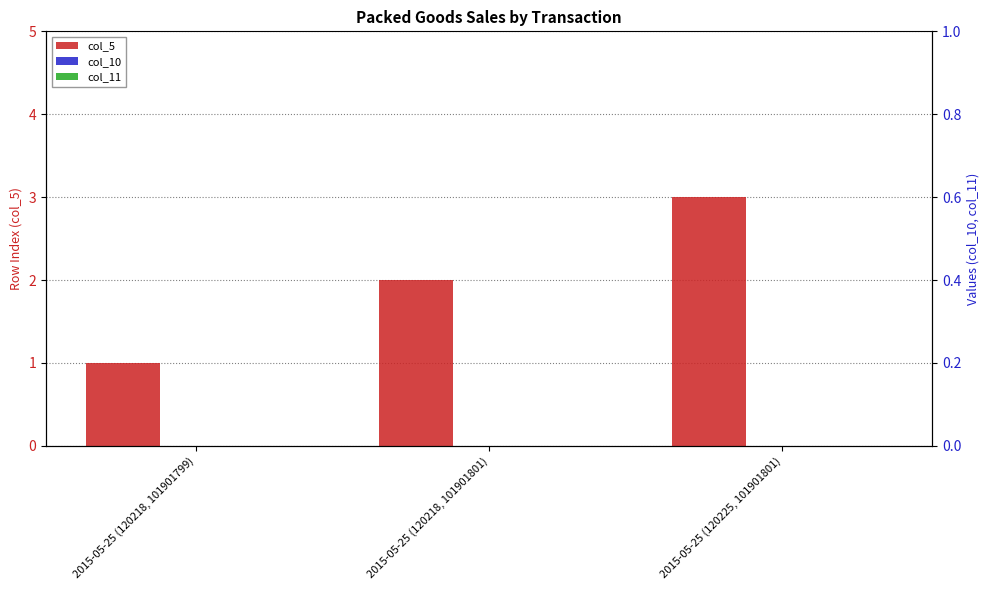

What is the label of the 2nd bar from the left?

2015-05-25 (120218, 101901801)